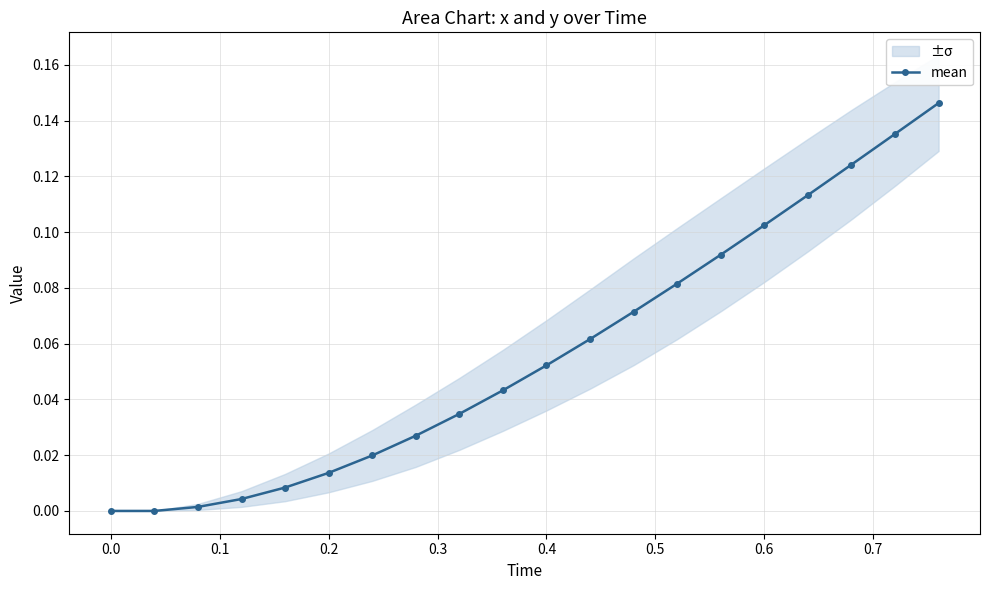

True or false: mean has more than 1 interior local peaks.

False